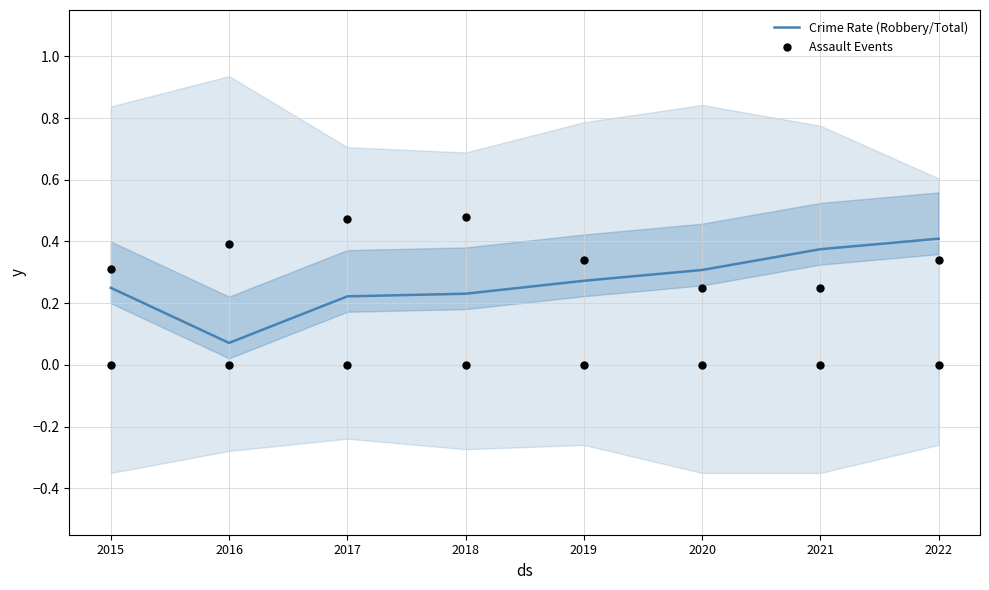

What are all the series names shown in the legend?

Crime Rate (Robbery/Total), Assault Events